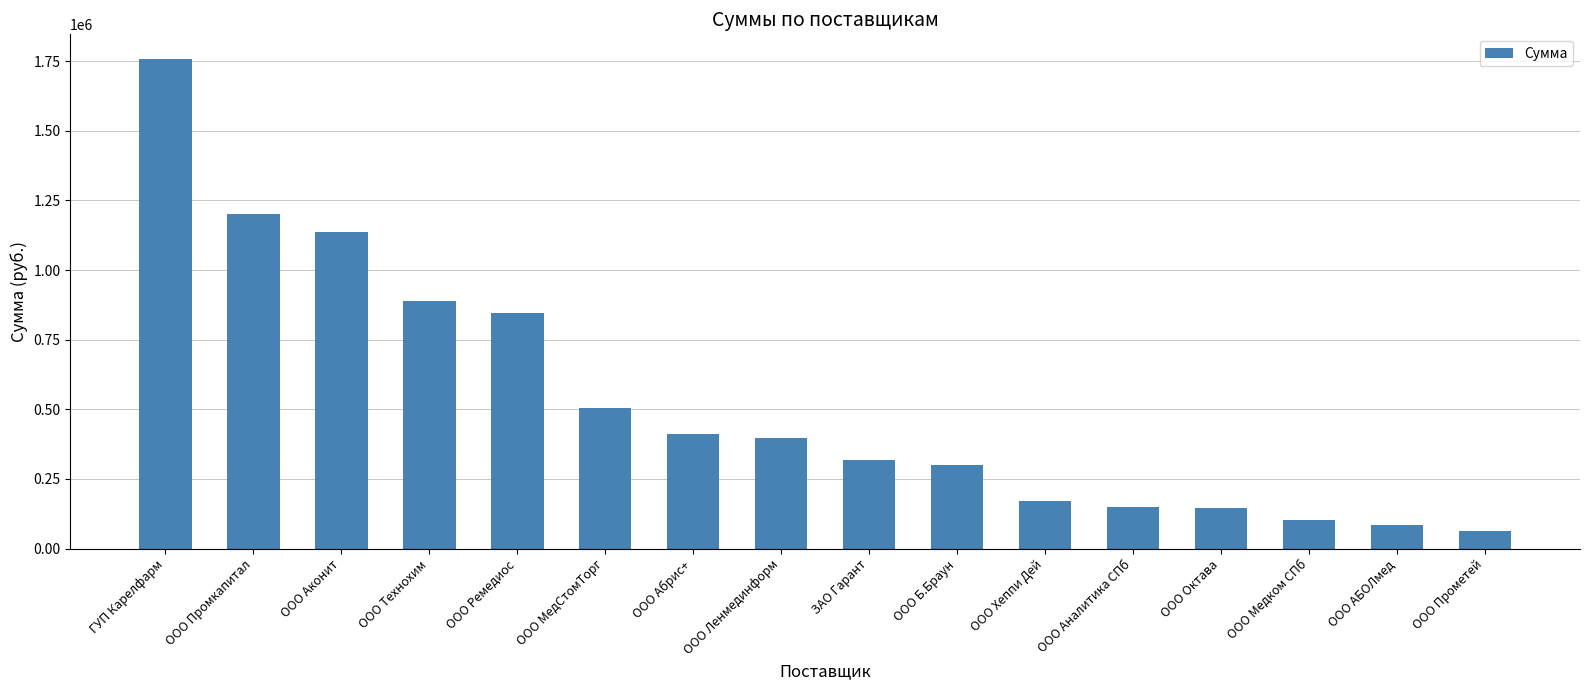

At which category does the chart reach its minimum across all series?

ООО Прометей